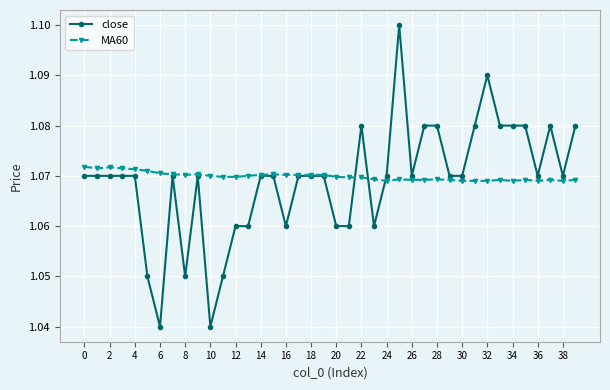

Count the MA60 values in the range 1 to 2.

40